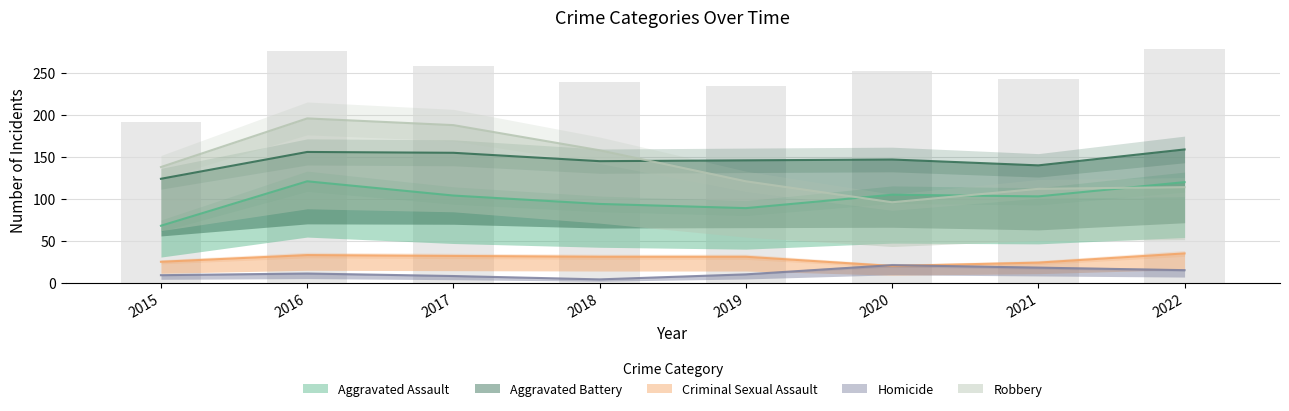

What is the difference between the highest and lowest values at 2018?

154